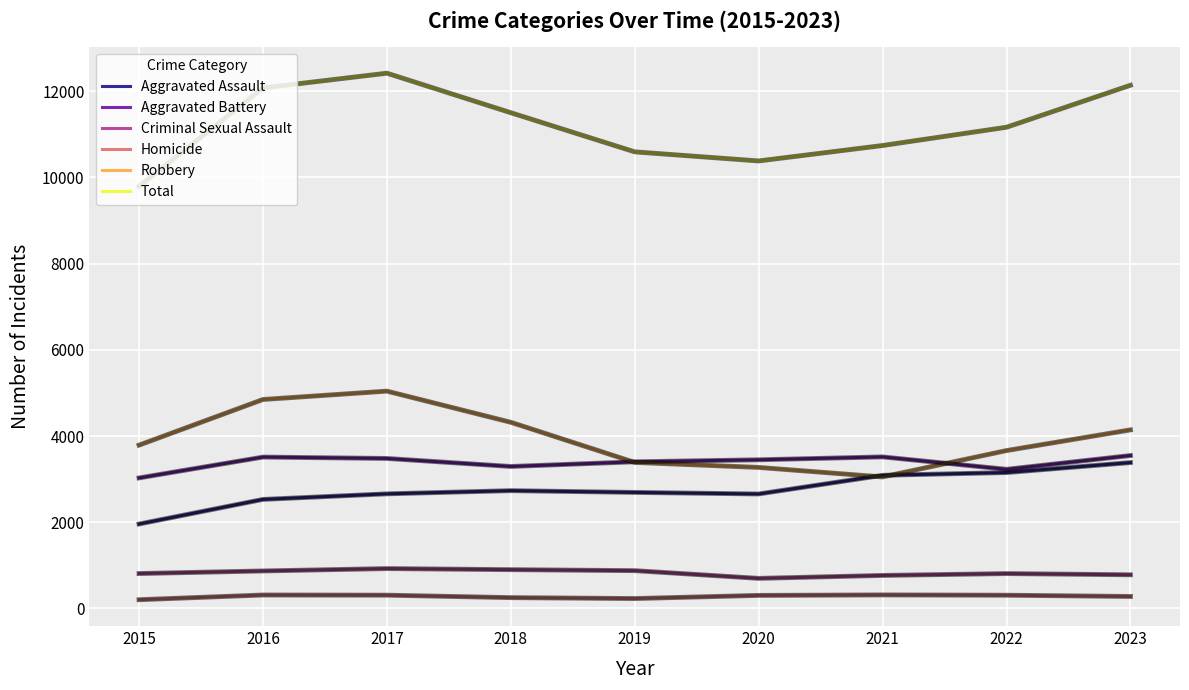

True or false: Total and Aggravated Assault intersect in this chart.

False